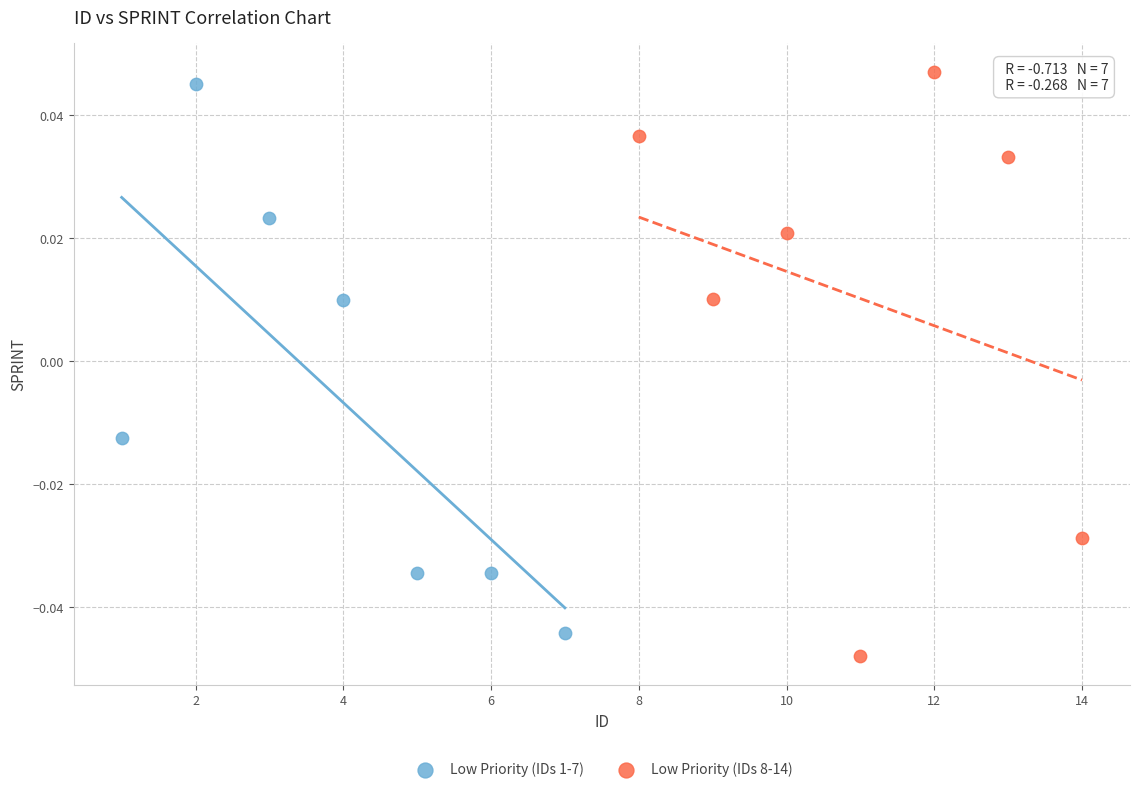

Which series contains the lowest Y value?

Low Priority (IDs 8-14)